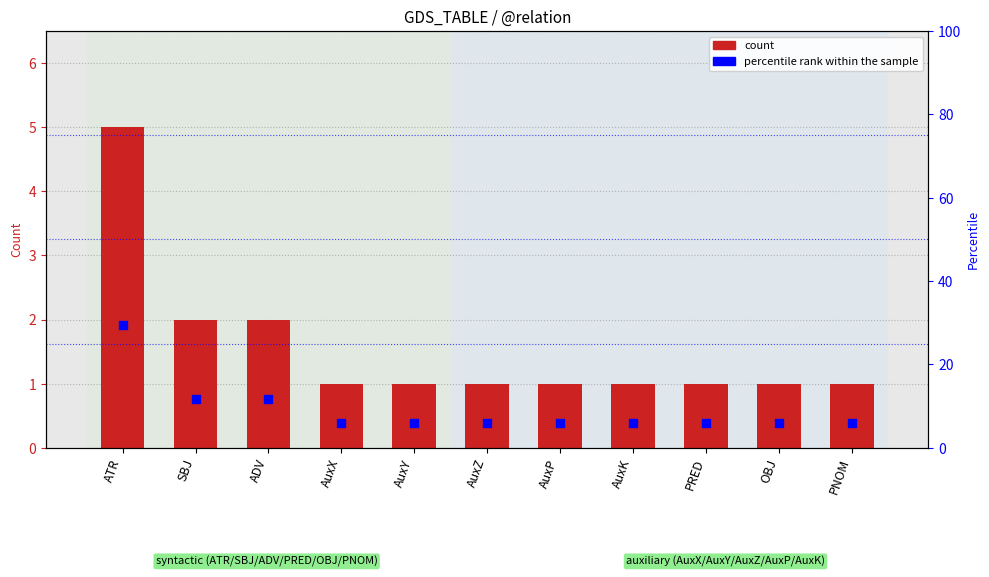

What is the total value across all series at ADV?

13.8